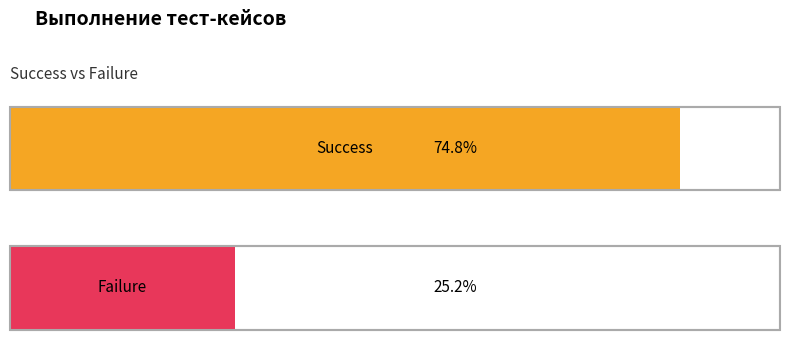

Which has a higher value, Failure or Success?

Success